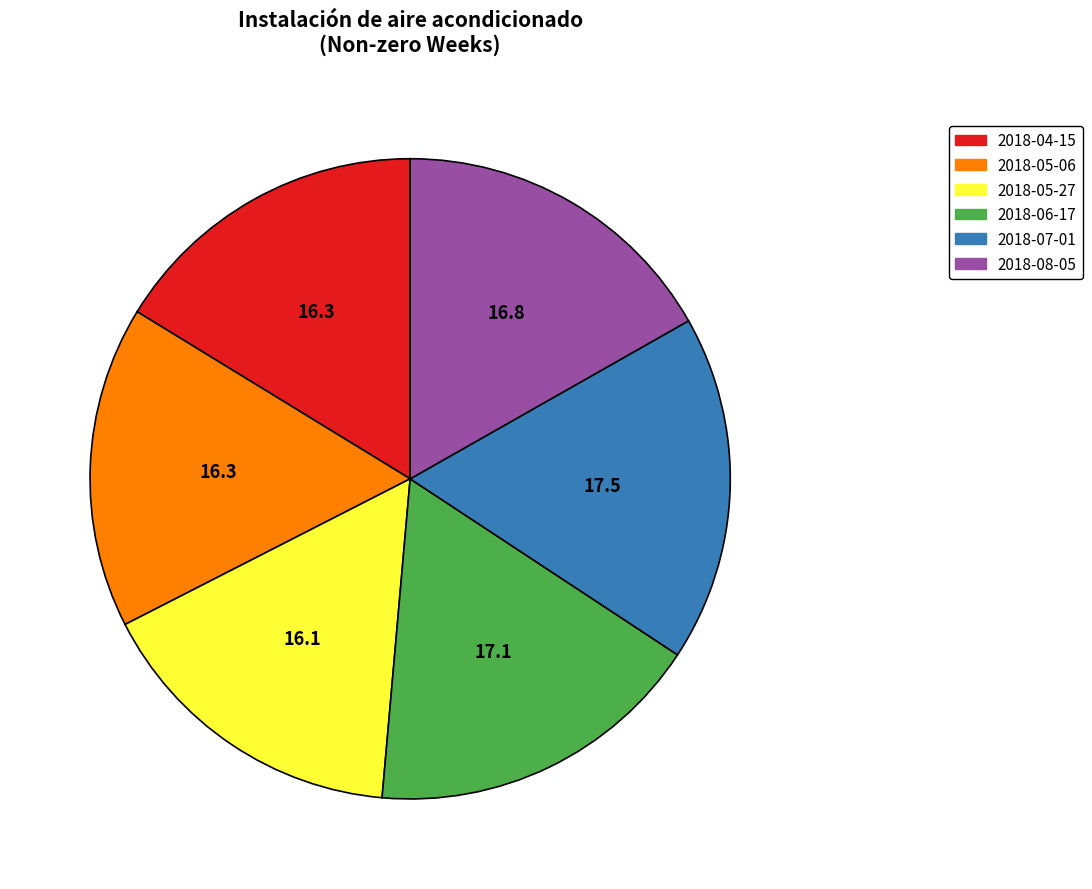

How many slices are in this pie chart?

6